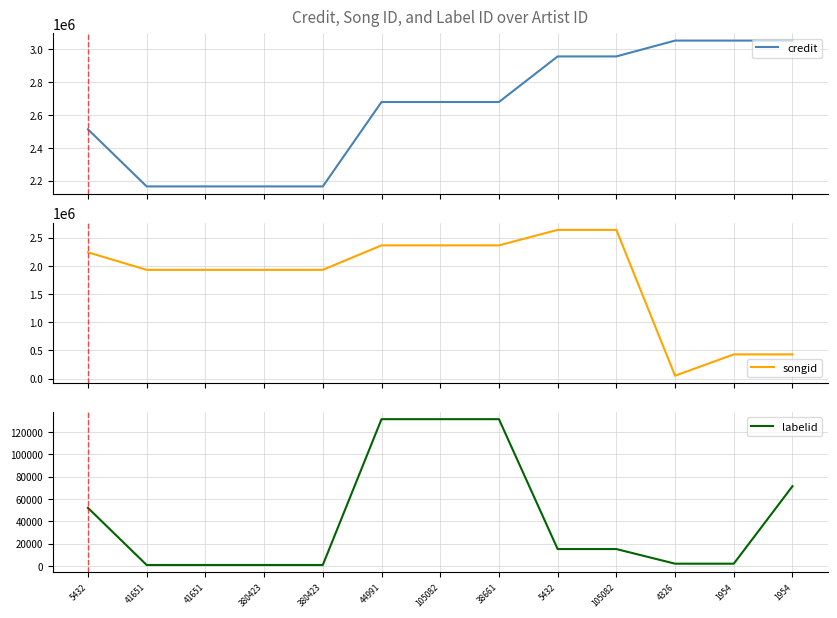

True or false: songid and credit cross at least once.

False